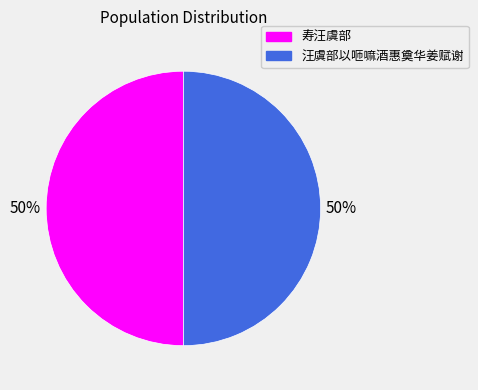

To the nearest percent, what is the combined percentage of 寿汪虞部 and 汪虞部以咂嘛酒惠奠华姜赋谢?

100%